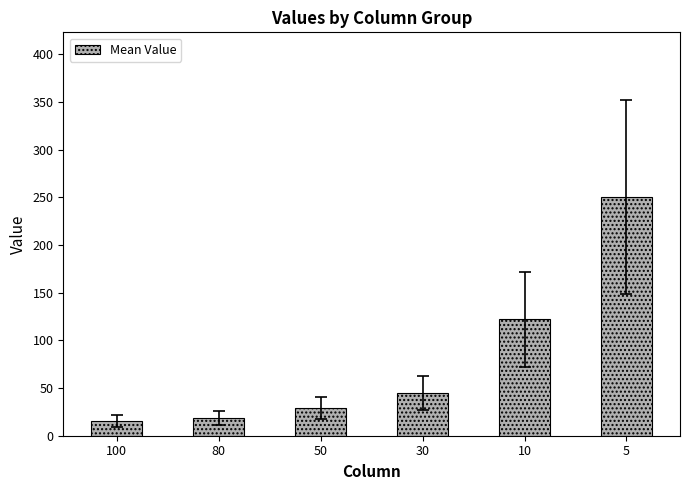

How many data points does each series have?

6